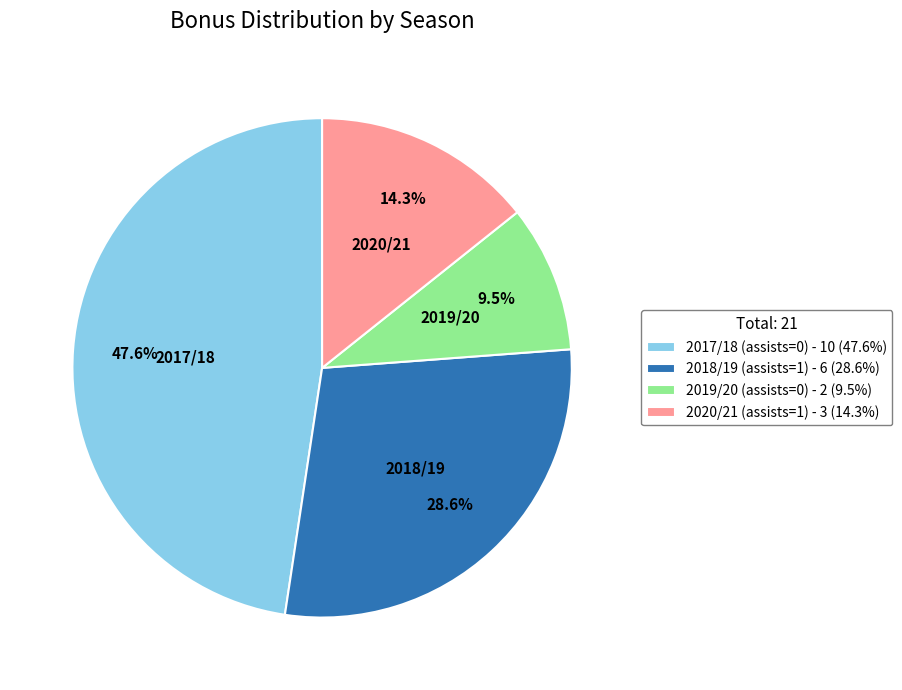

Which slice is the smallest?

2019/20 (assists=0)